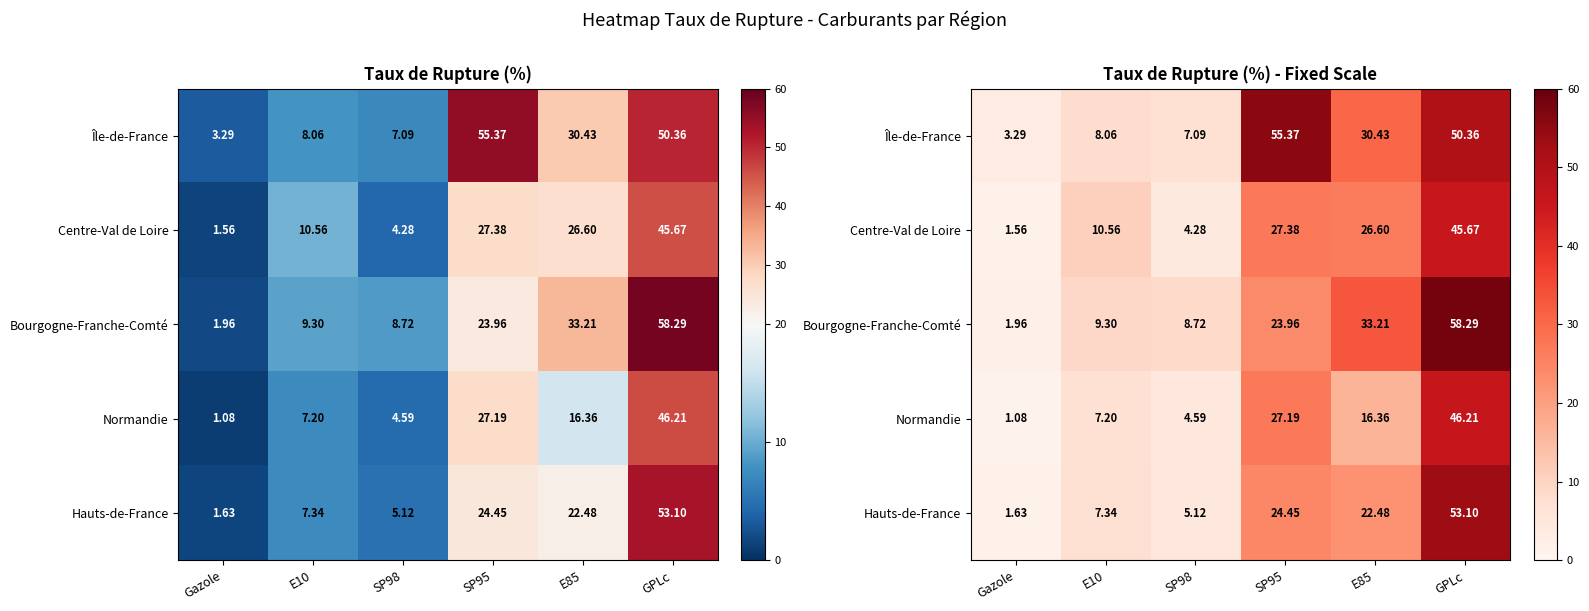

At which label is Hauts-de-France closest to 27?

SP95